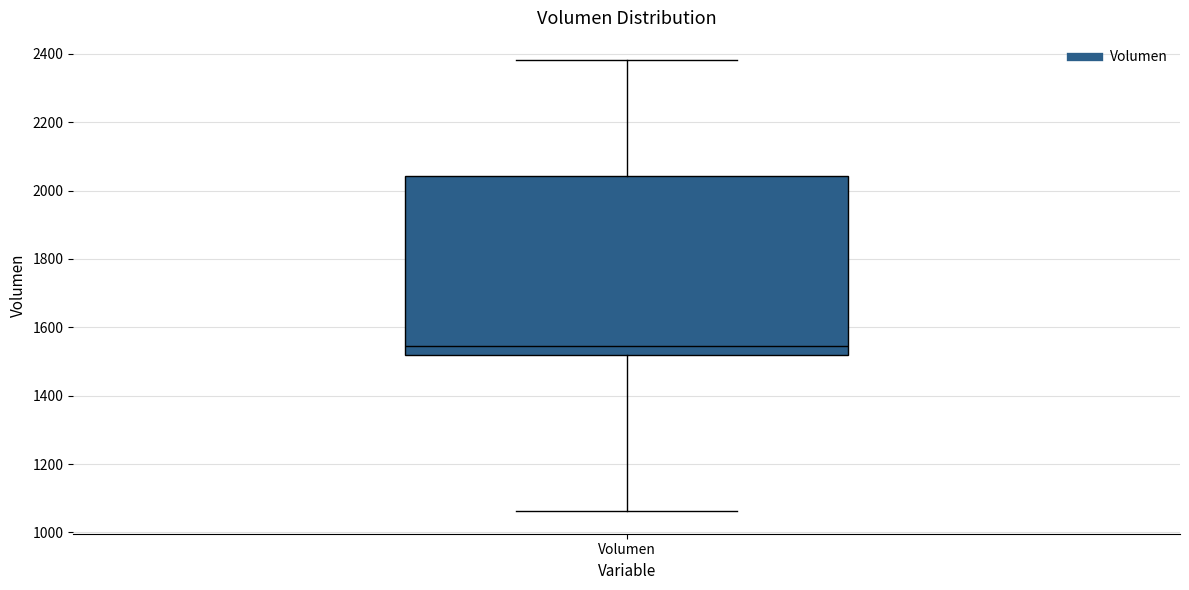

Where does the lower whisker of the box for Volumen end on the y-axis? The values are not printed on the chart, so give them approximately, as read against the axis.

1060